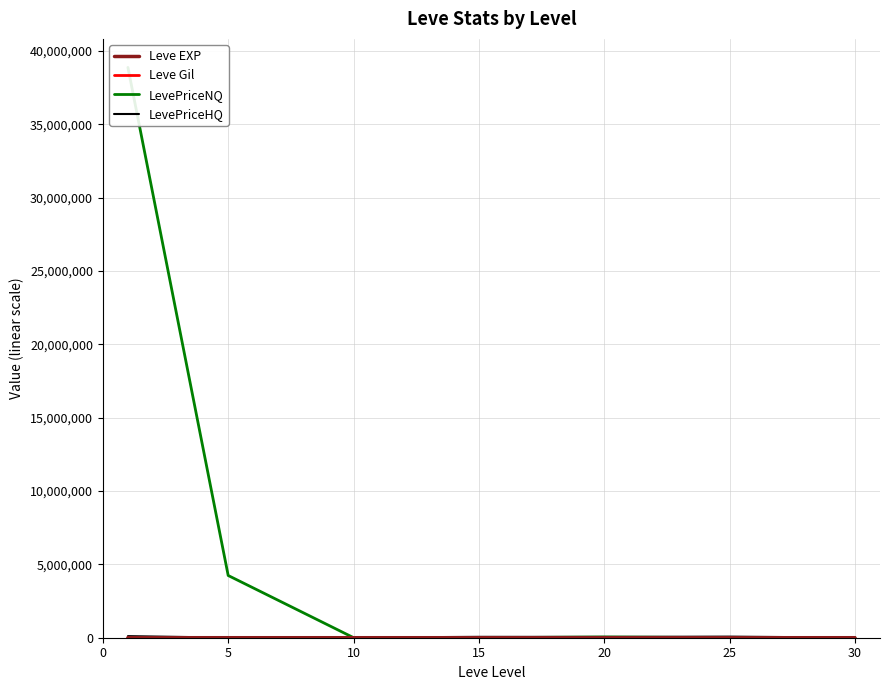

List the labels in order of LevePriceHQ value, smallest first.

5, 30, 10, 20, 15, 25, 0